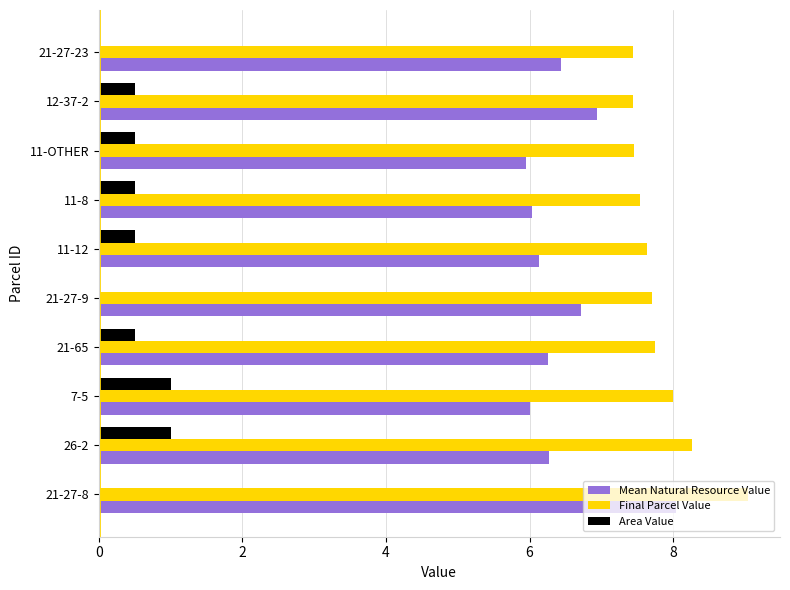

Which series has the largest total across all categories?

Final Parcel Value